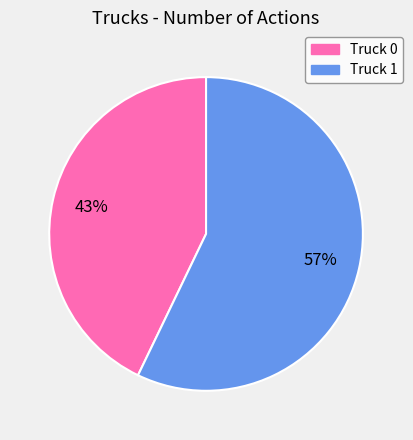

What percentage is the Truck 1 slice, to the nearest percent?

57%